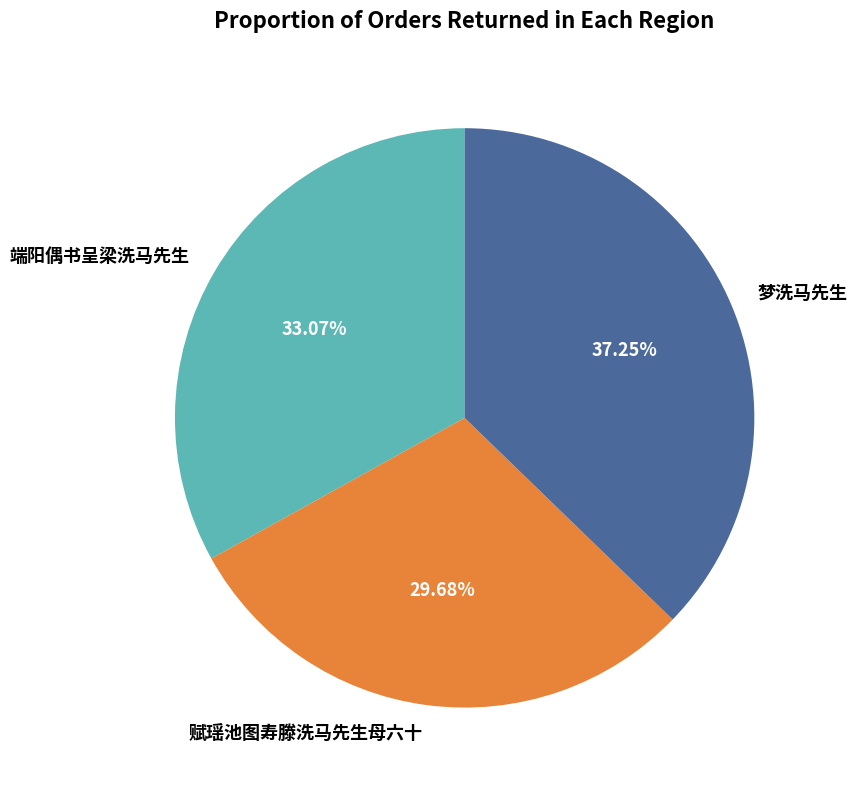

Which has a higher value, 端阳偶书呈梁洗马先生 or 赋瑶池图寿滕洗马先生母六十?

端阳偶书呈梁洗马先生